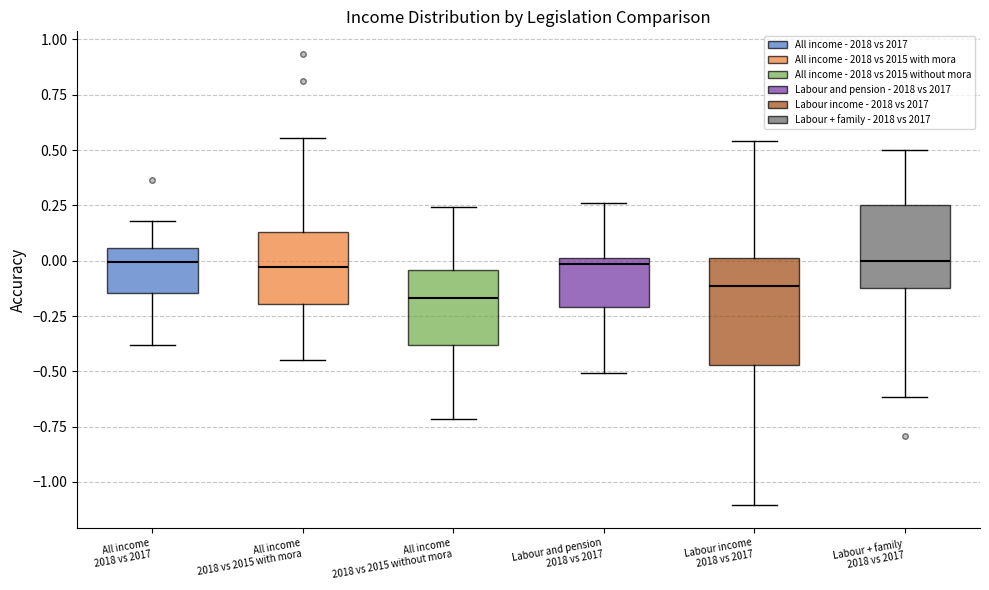

Reading left to right, transcribe this box plot: for each box, give where its median line is, the range the box spans, and where its two whiskers end, as read against the y-axis. The values are not printed on the chart, so give them approximately, as read against the axis.

All income 2018 vs 2017: median 0.00, box -0.15 to 0.05, whiskers -0.40 to 0.20
All income 2018 vs 2015 with mora: median -0.05, box -0.20 to 0.15, whiskers -0.45 to 0.55
All income 2018 vs 2015 without mora: median -0.15, box -0.40 to -0.05, whiskers -0.70 to 0.25
Labour and pension 2018 vs 2017: median 0.00 (just below the box's upper edge), box -0.20 to 0.00, whiskers -0.50 to 0.25
Labour income 2018 vs 2017: median -0.10, box -0.45 to 0.00, whiskers -1.10 to 0.55
Labour + family 2018 vs 2017: median 0.00, box -0.10 to 0.25, whiskers -0.60 to 0.50